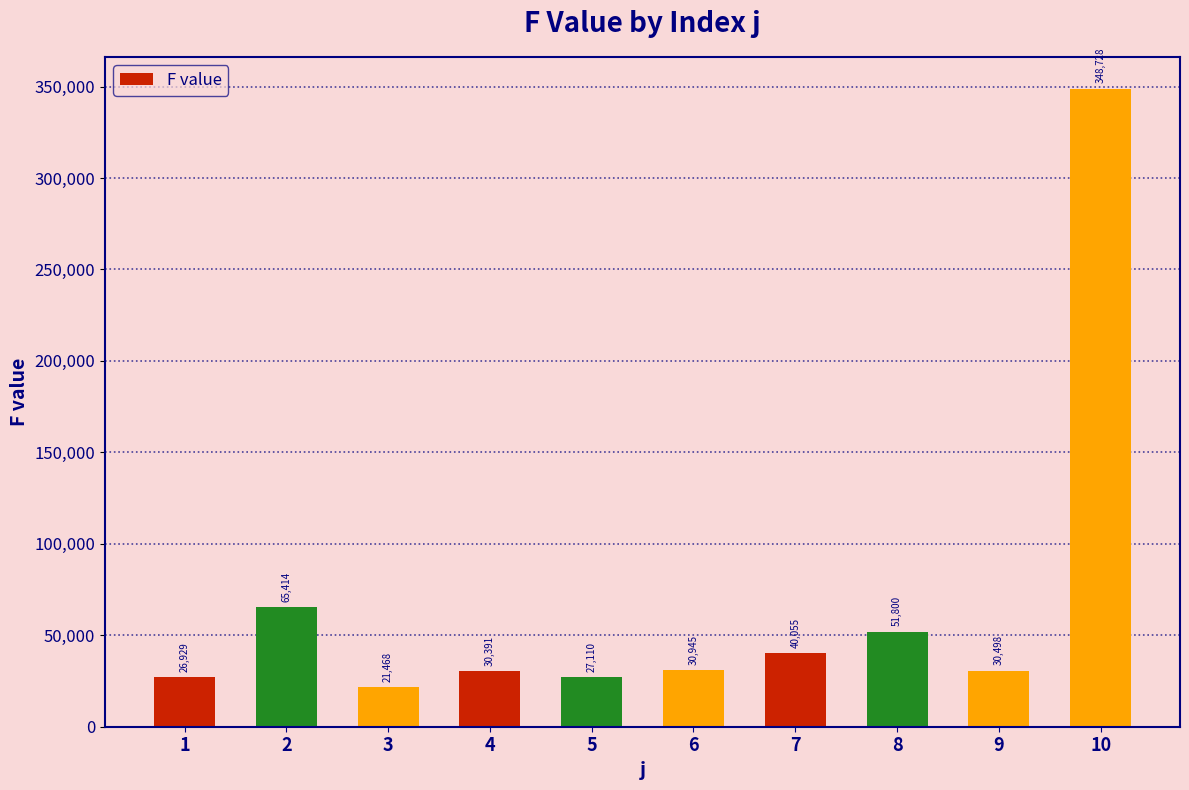

What is the maximum value shown in the chart?

348727.9